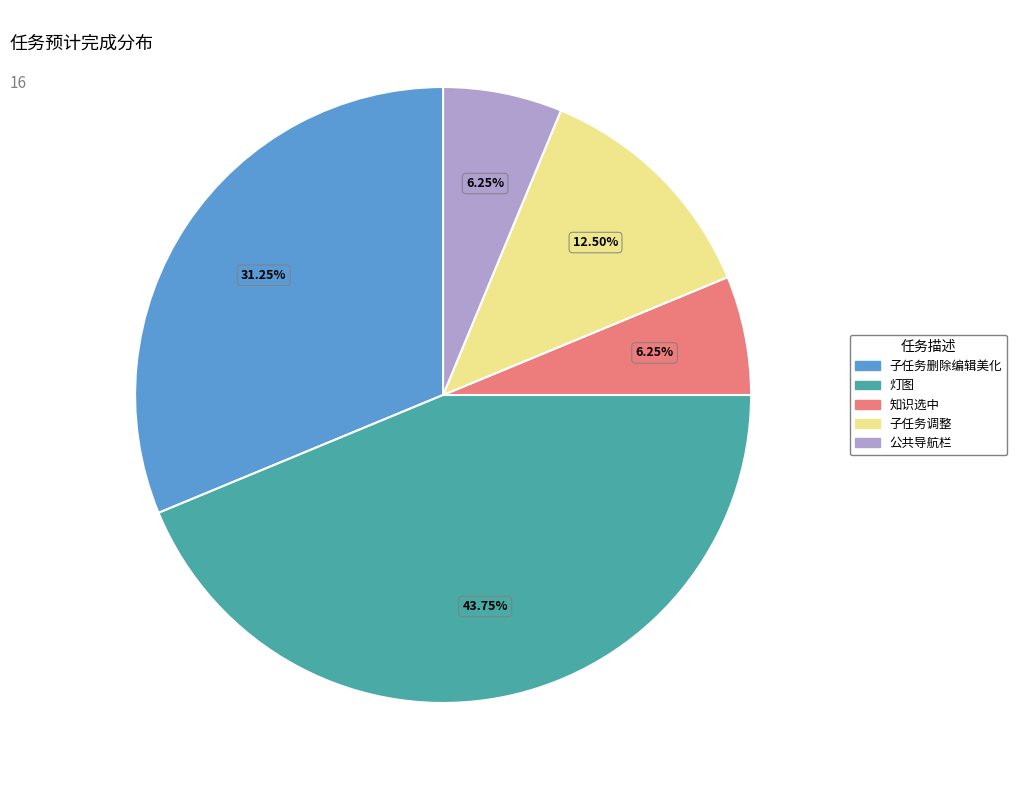

Which category has the biggest portion of the pie?

灯图